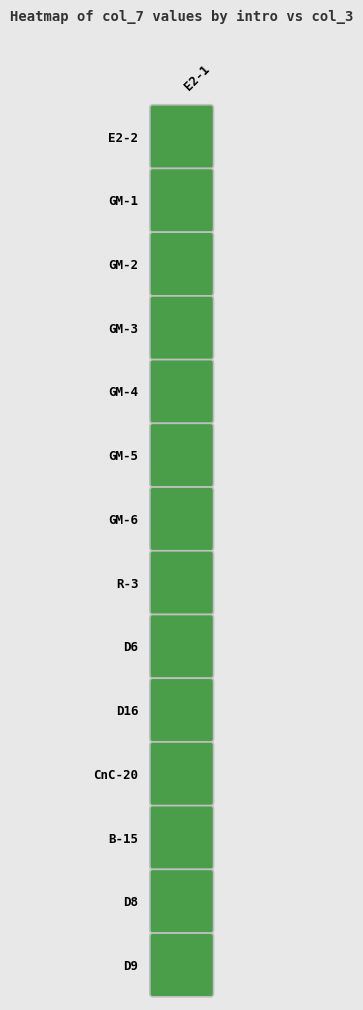

What is the ratio of the value at GM-5 to the value at CnC-20?

0.2